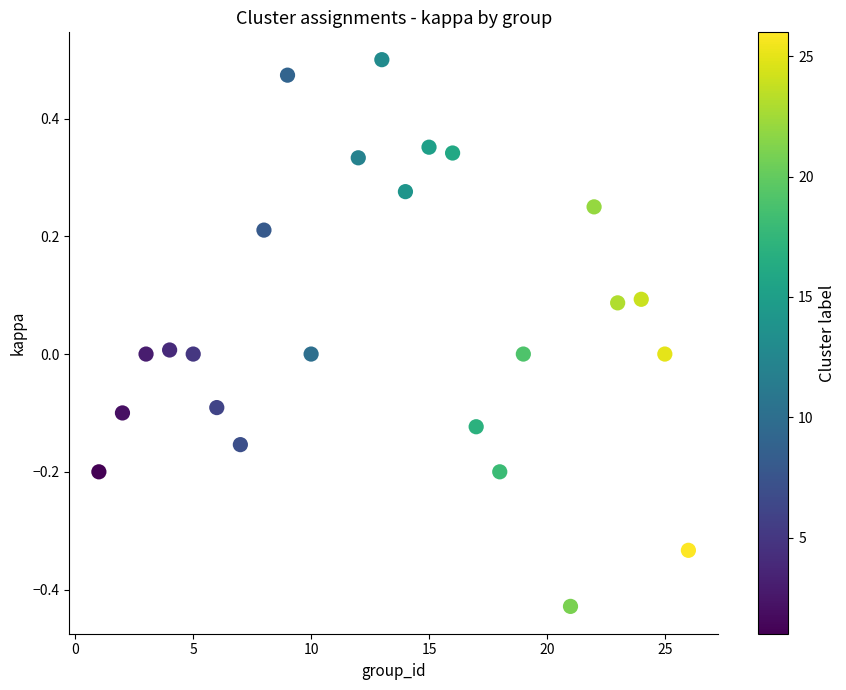

What is the range of Y values (max minus min)?

0.9